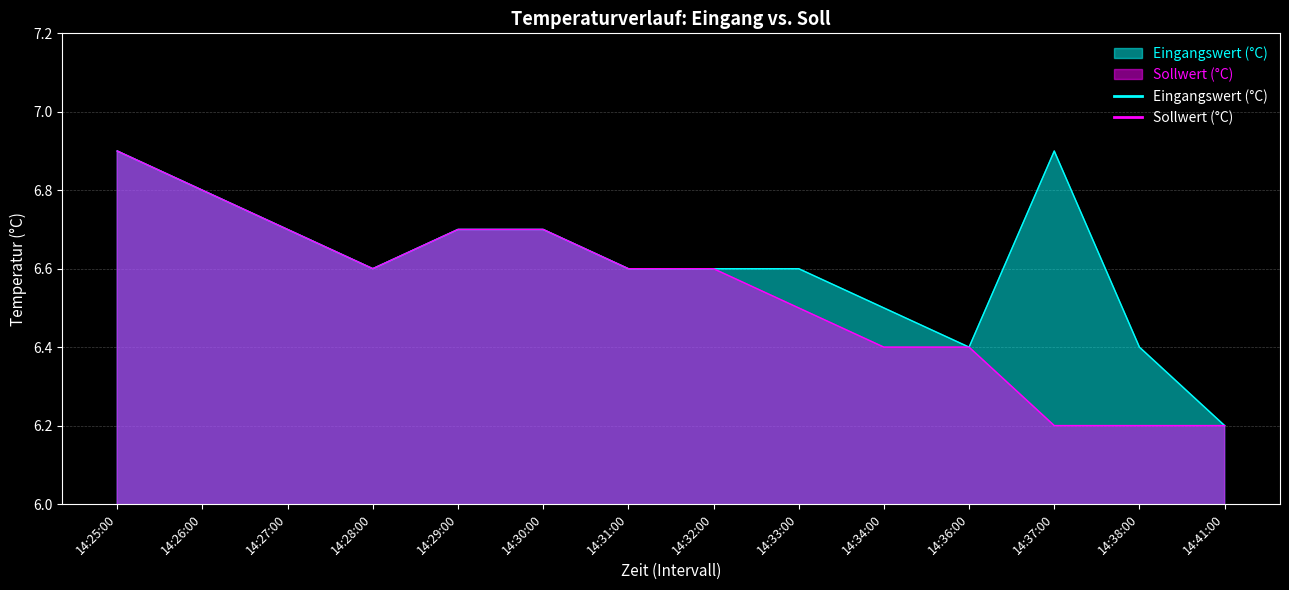

What is the average value of the Eingangswert (°C) series?

6.6